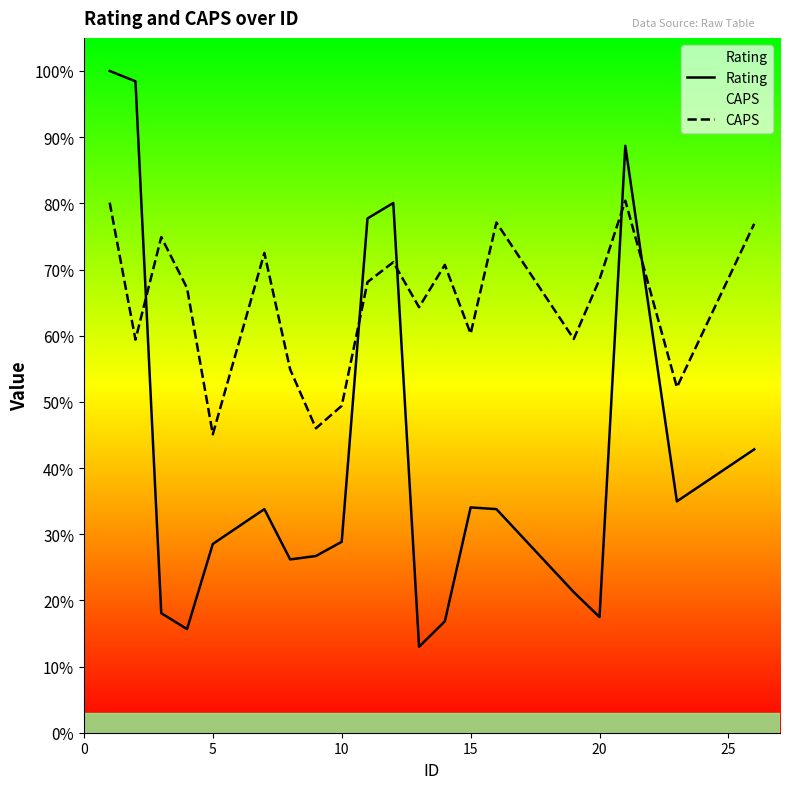

The Rating series shows 28.5 at 5. True or false?

True